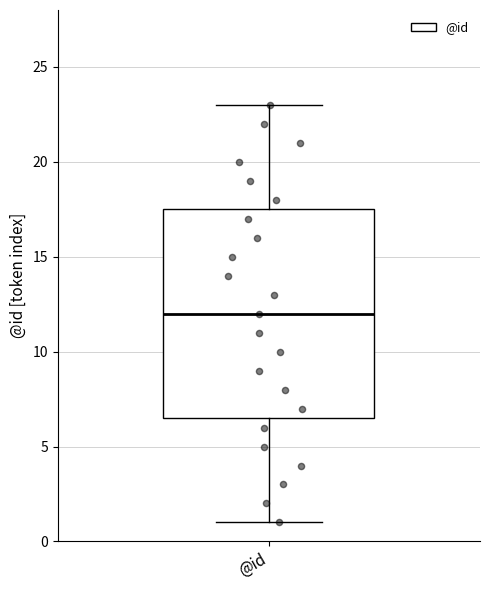

Transcribe this box plot: give where the median line is, the range the box spans, and where the two whiskers end, as read against the y-axis. The values are not printed on the chart, so give them approximately, as read against the axis.

median 12.0, box 6.5 to 17.5, whiskers 1.0 to 23.0